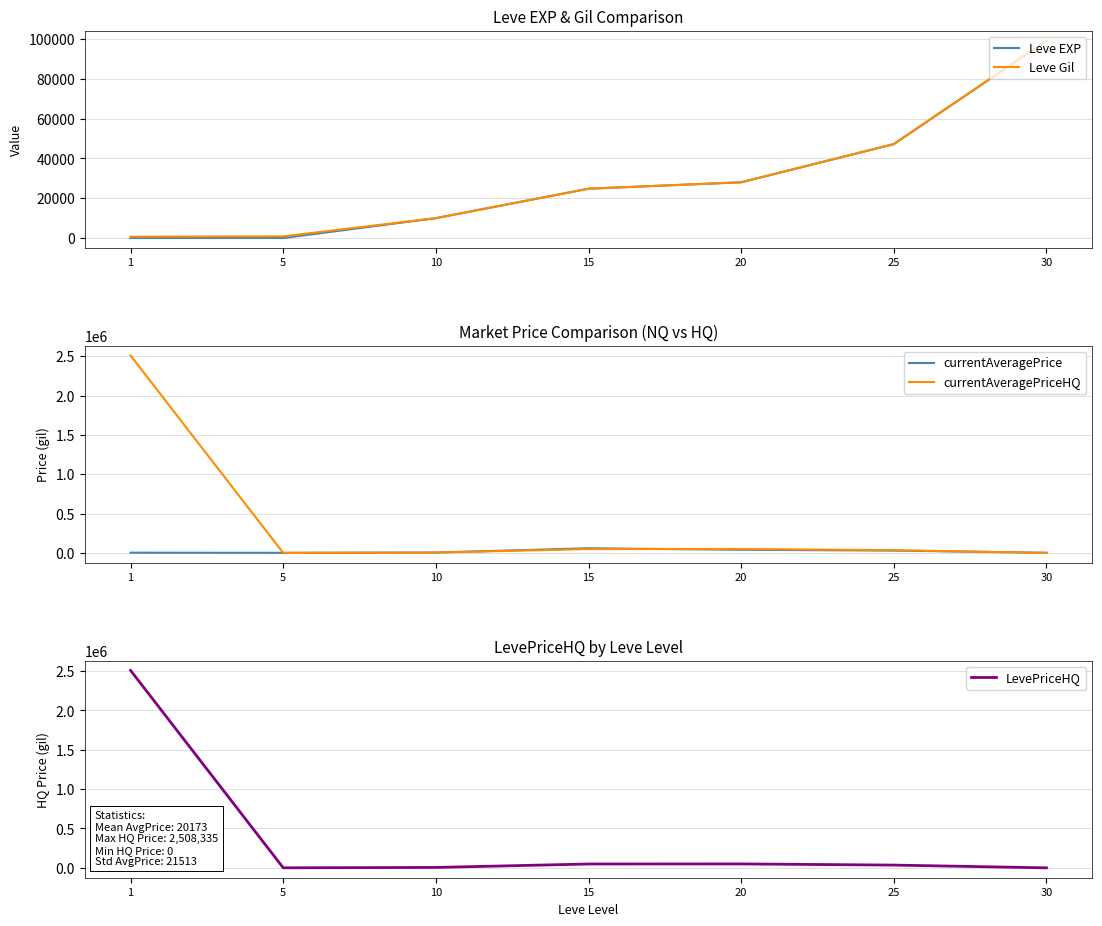

What is the difference between the maximum and minimum values in the Leve Gil series?

98530